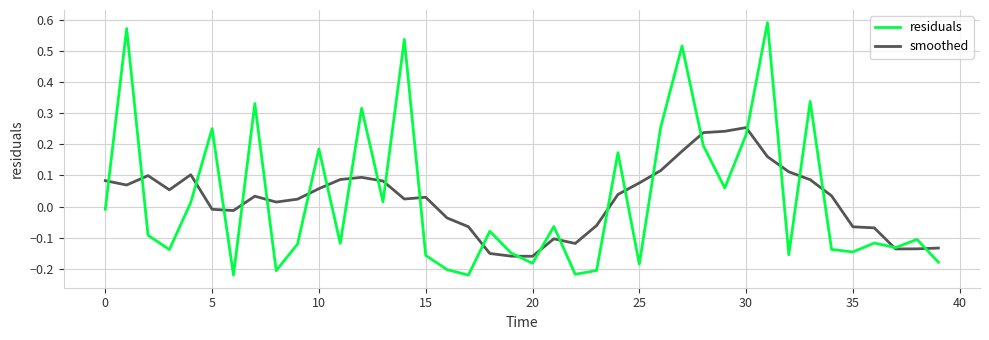

List the series in order of their peak value, highest first.

residuals, smoothed